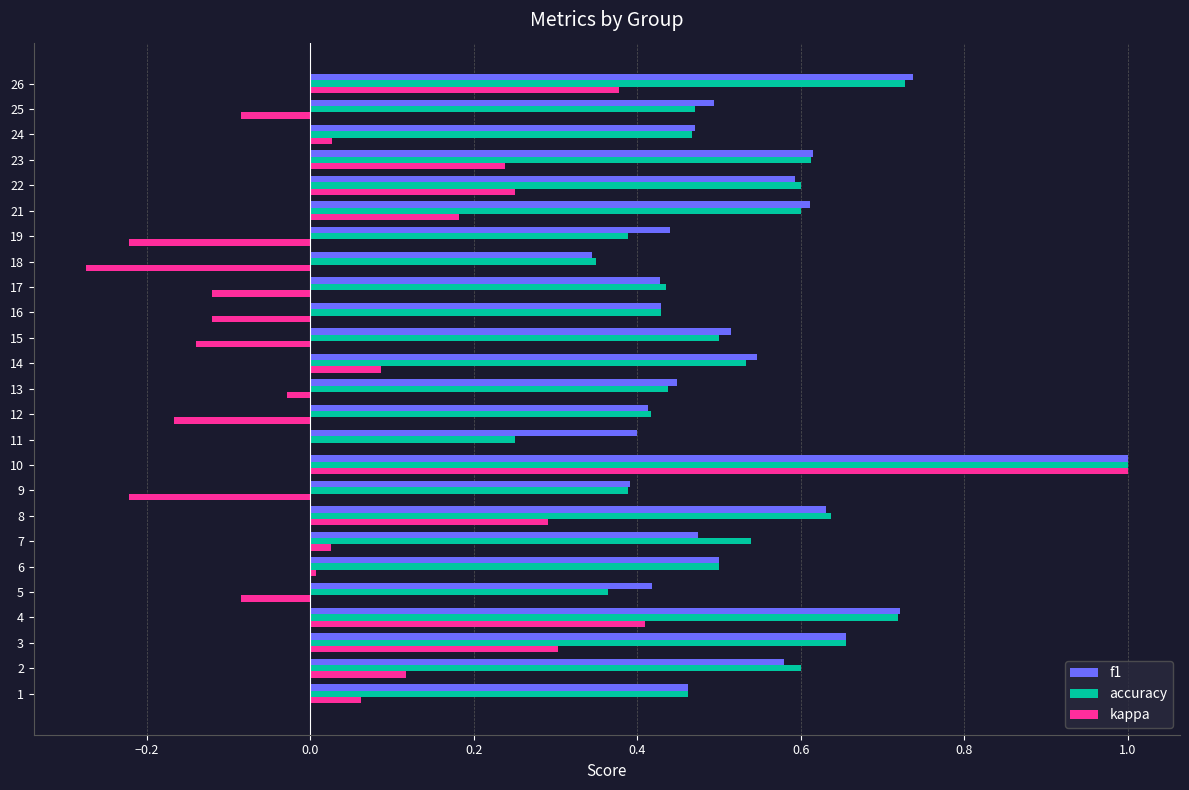

How many f1 values are between 0 and 1?

25